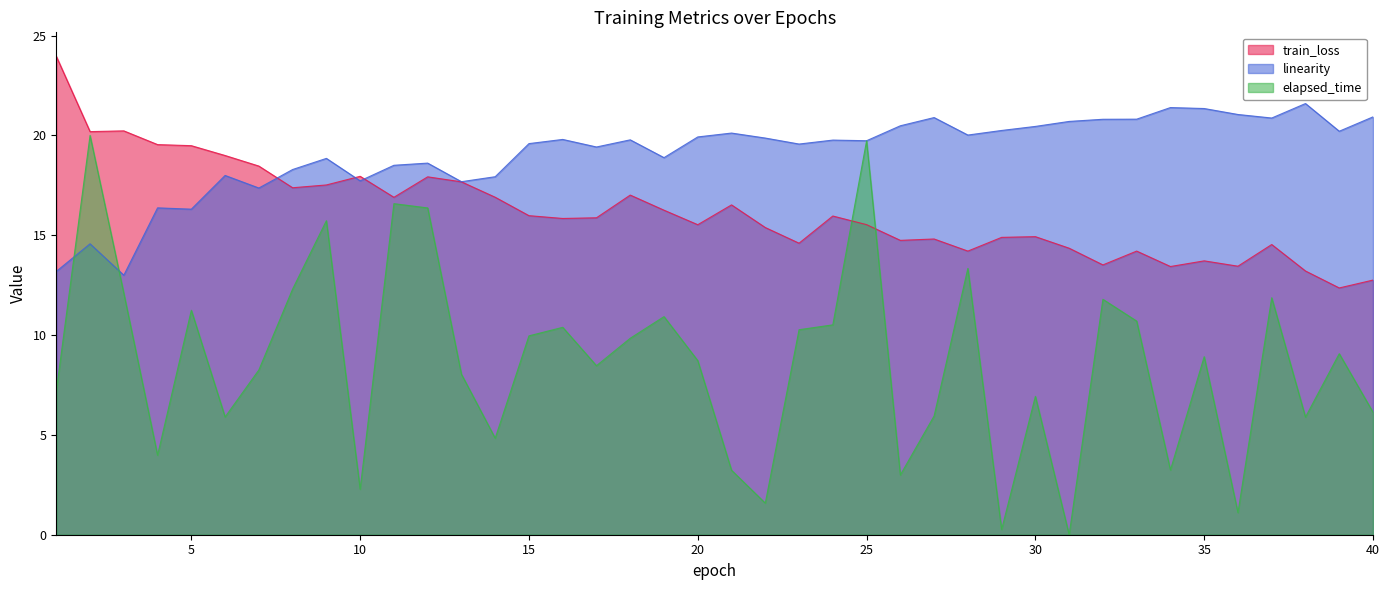

How many lines are shown in the chart?

3